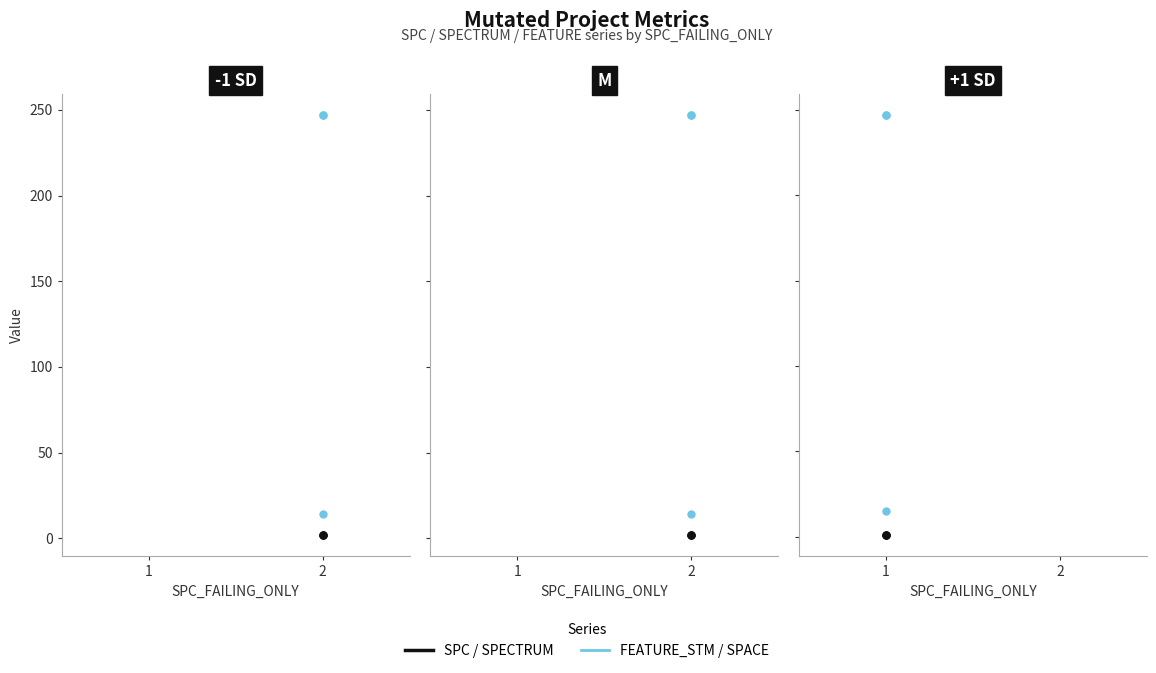

At how many categories does at least one series exceed 150?

3